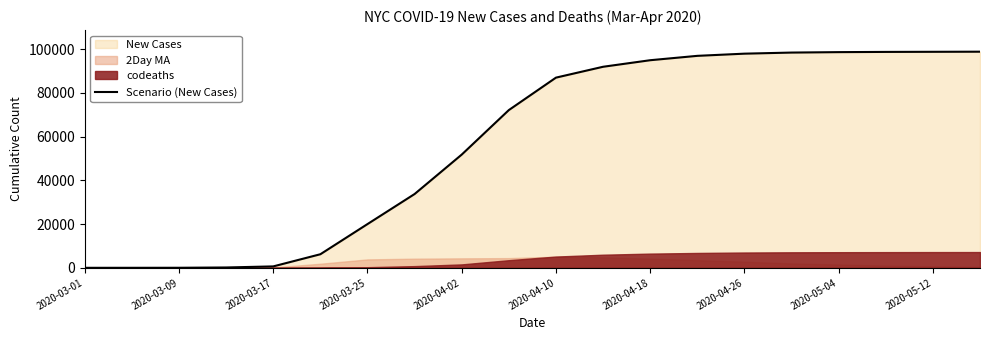

The value of Scenario (New Cases) at 2020-04-02 is 51810. True or false?

True